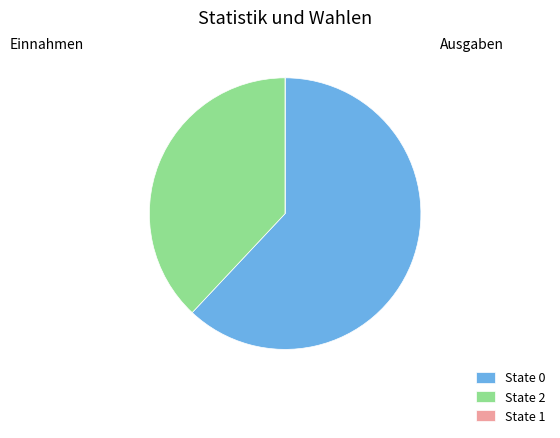

Is there any slice that represents more than half of the pie?

Yes